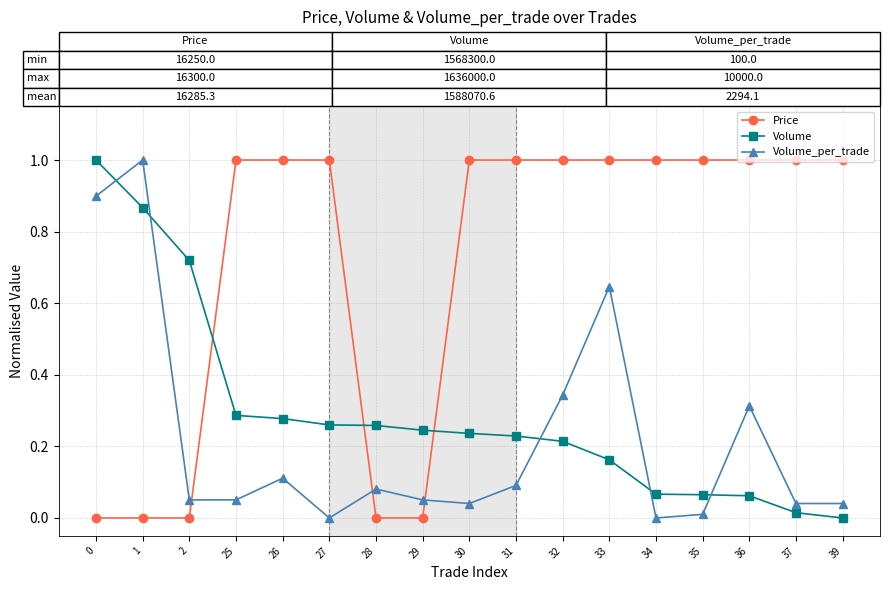

Between which two adjacent categories do Price and Volume first intersect?

2 and 25